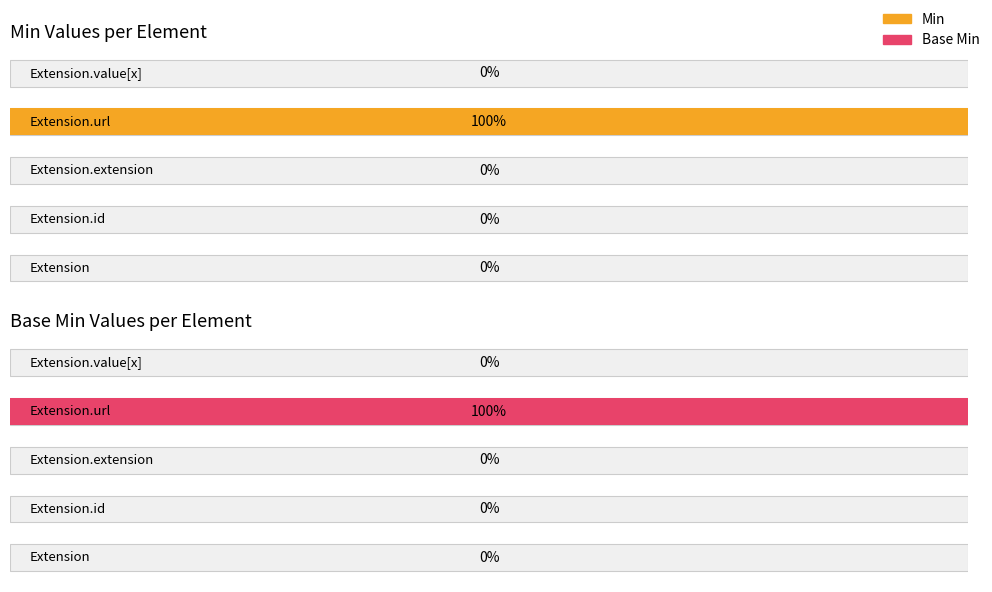

What are all the series names shown in the legend?

Min, Base Min